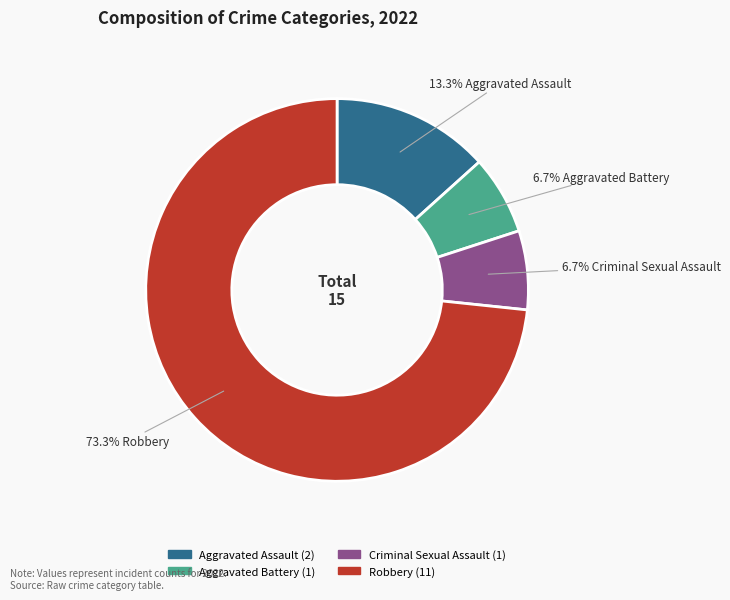

Is the sum of Aggravated Assault and Criminal Sexual Assault greater than half?

No